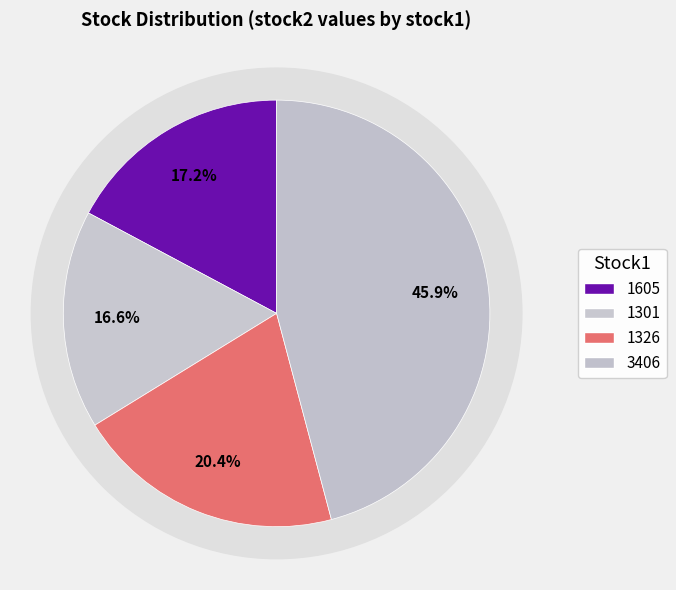

What is the ratio of the value at 1326 to the value at 1301?

1.2